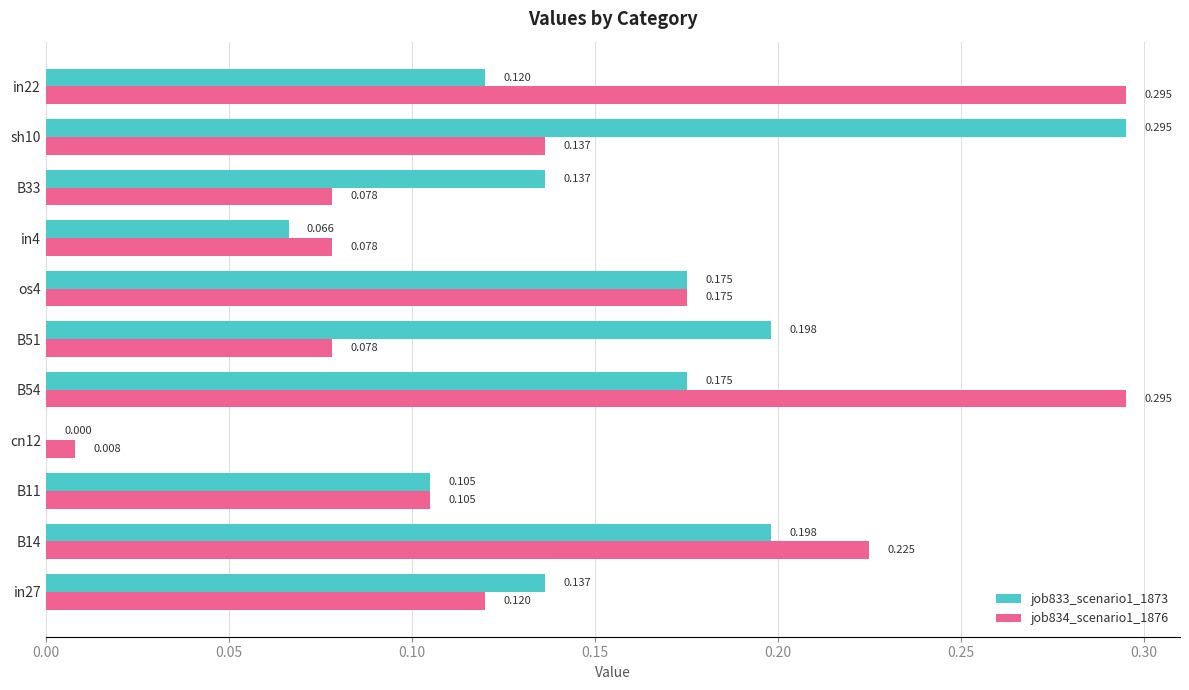

Is the value of job833_scenario1_1873 at B54 greater than the value of job834_scenario1_1876 at B33?

Yes